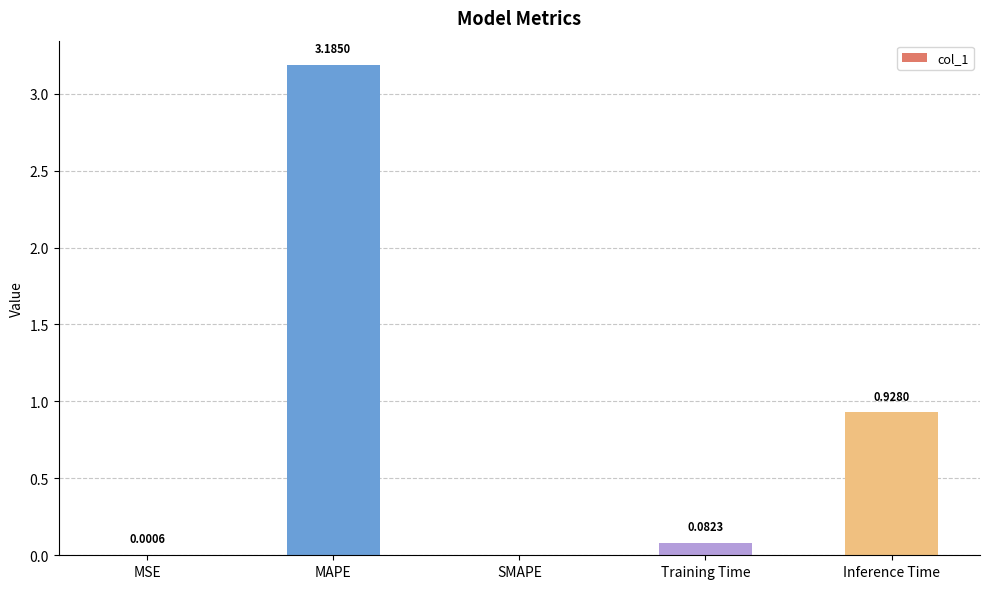

True or false: the data shows 0.4 at Inference Time.

False